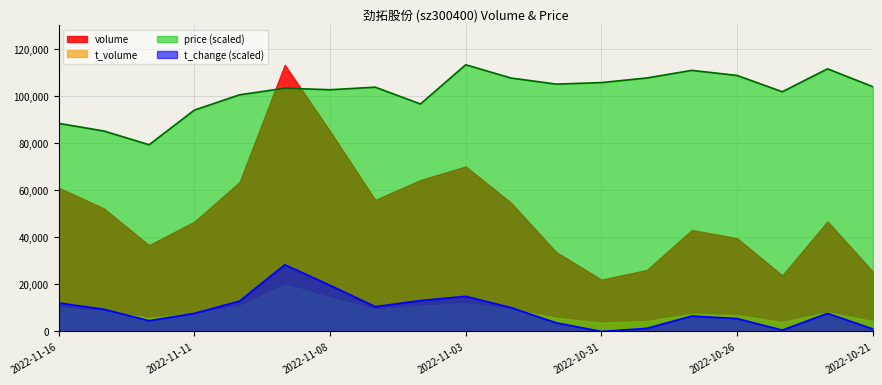

How many intersections are there between volume and price (scaled)?

2